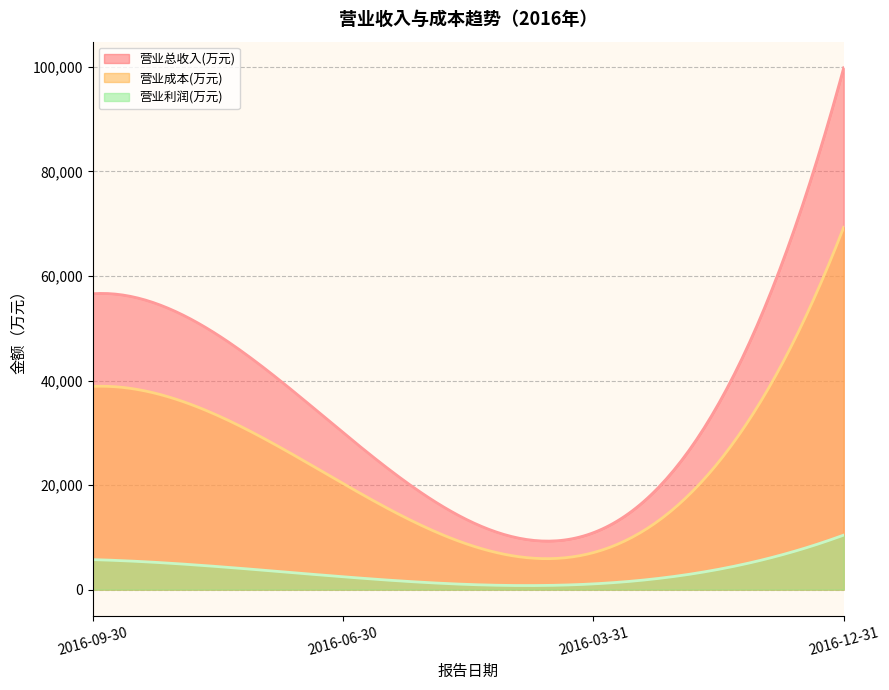

What is the value of the 营业成本(万元) point at the 4th from the left?

69320